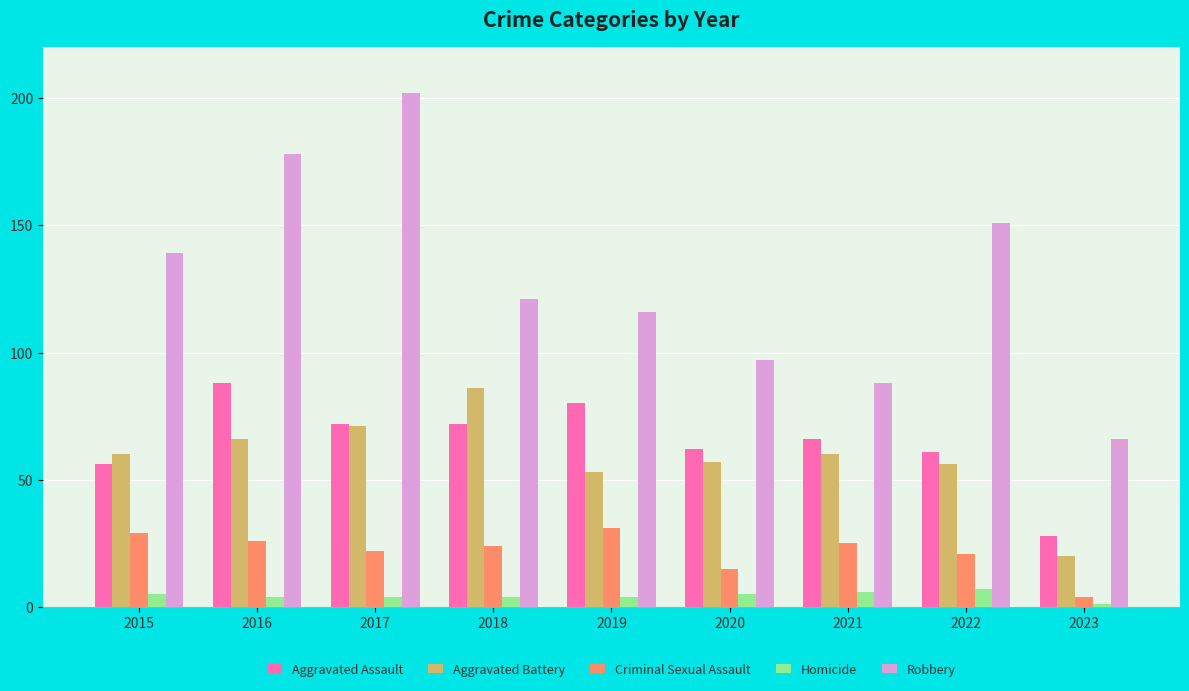

What is the sum of the Criminal Sexual Assault values at 2019 and 2015?

60